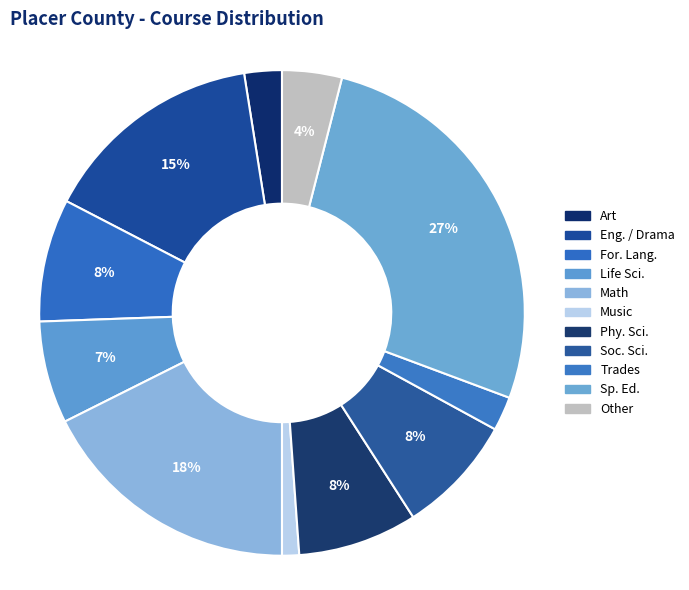

To the nearest percent, what is the difference between the Other and Math slice percentages?

14%